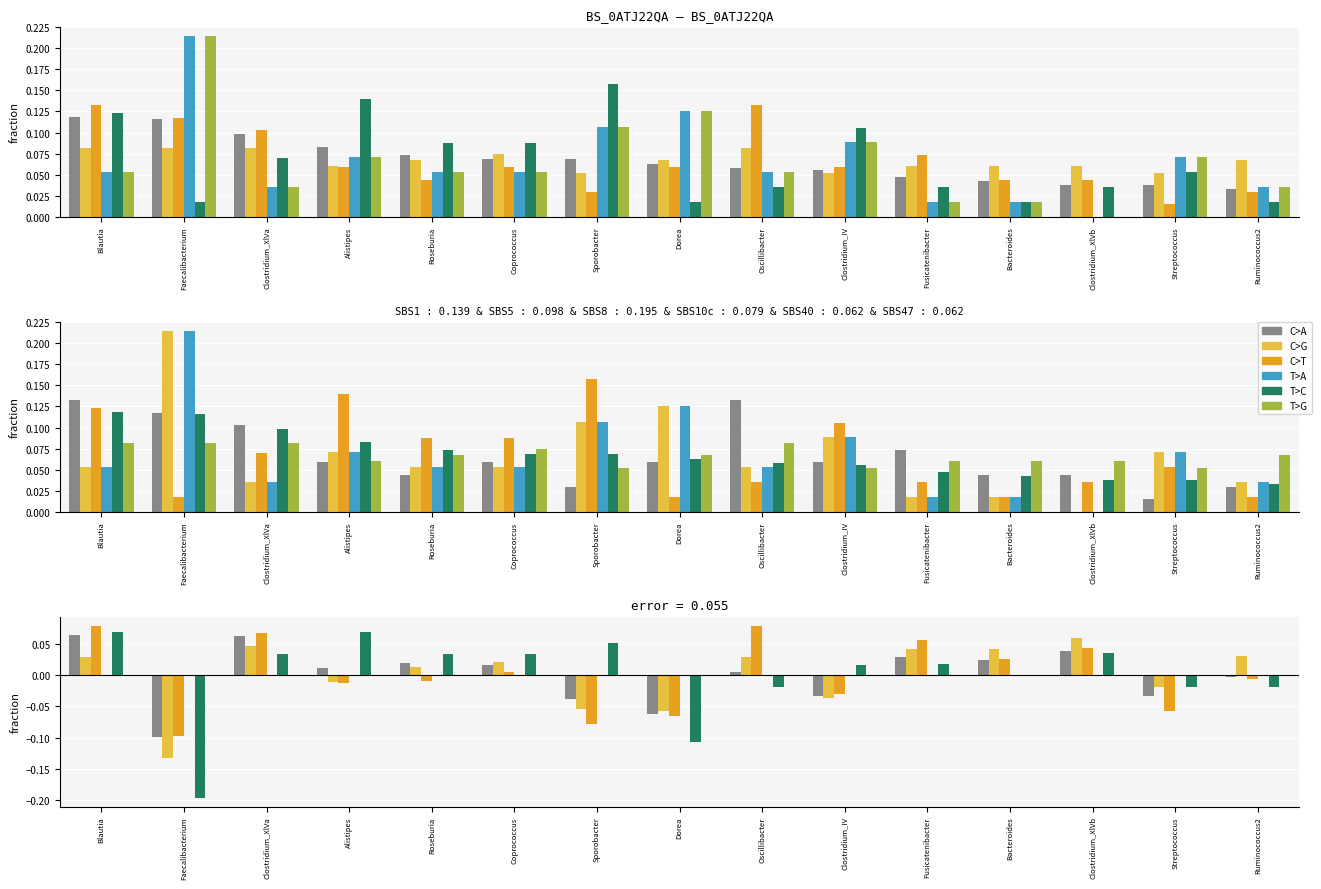

What is the label of the 13th bar from the right?

Clostridium_XlVa